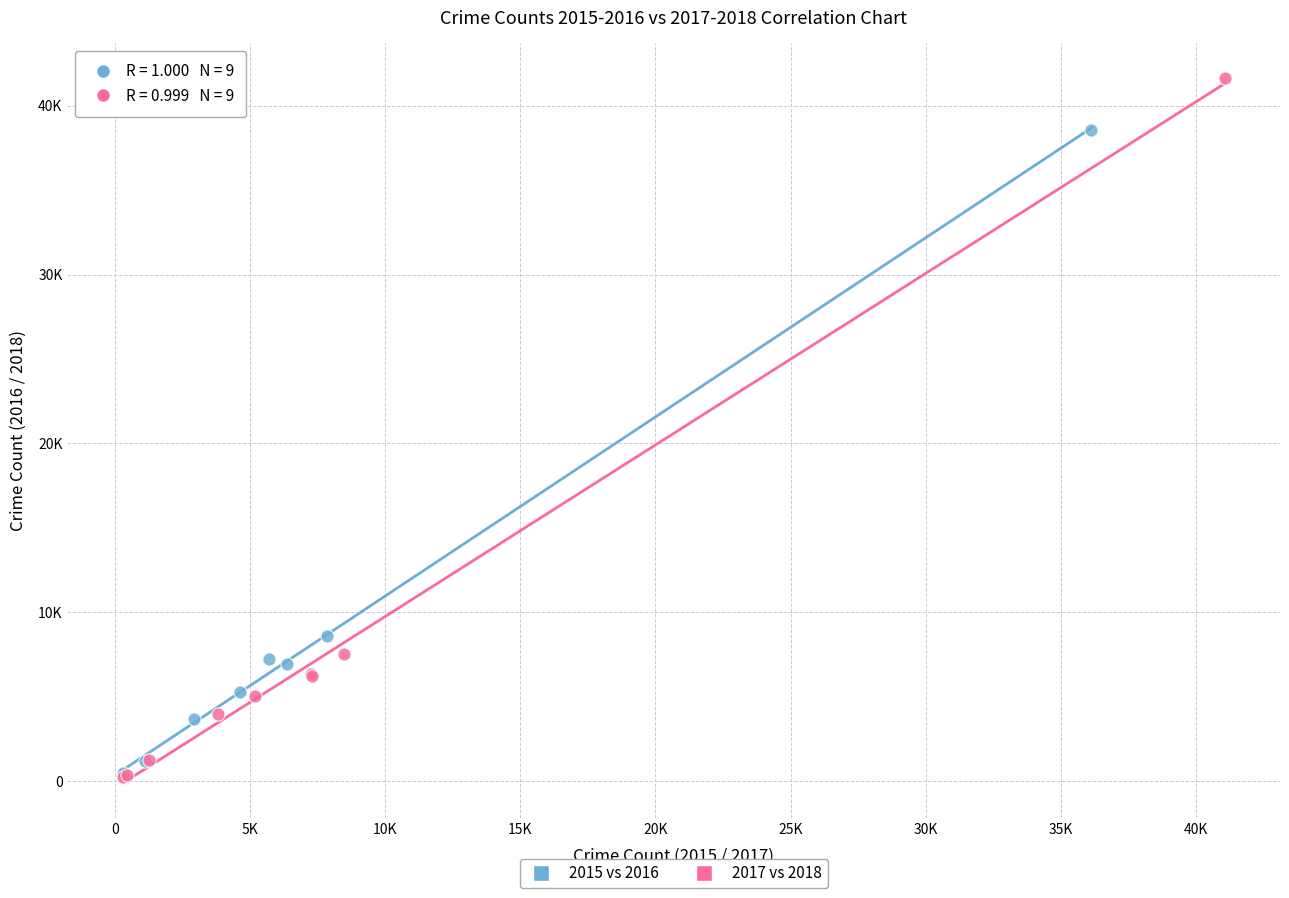

Which series reaches the maximum Y coordinate?

2017 vs 2018